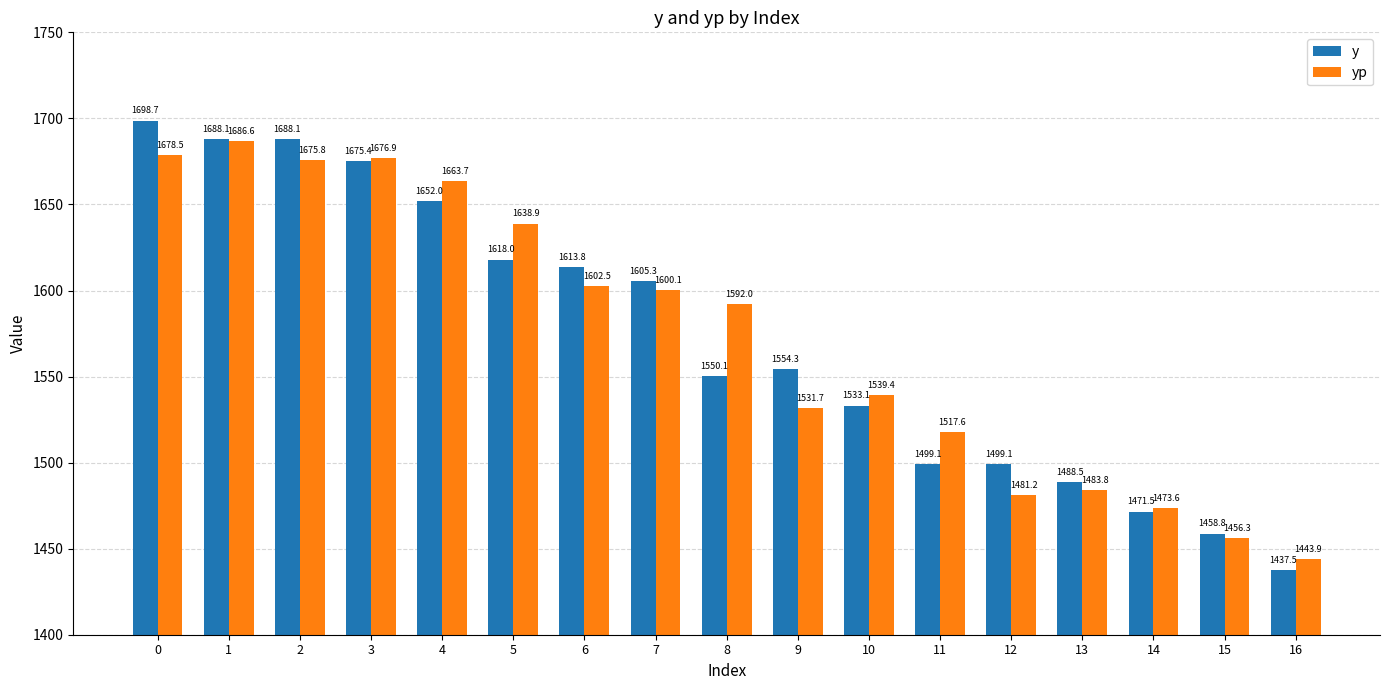

What is the difference between the yp values at 11 and 7?

82.5